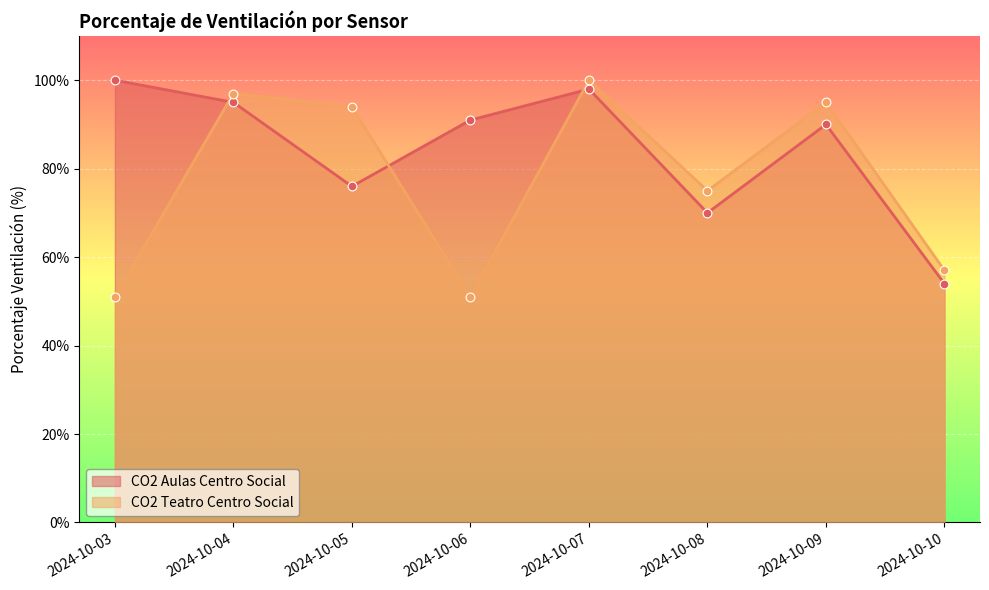

Which series has the largest Y range (max minus min)?

CO2 Teatro Centro Social